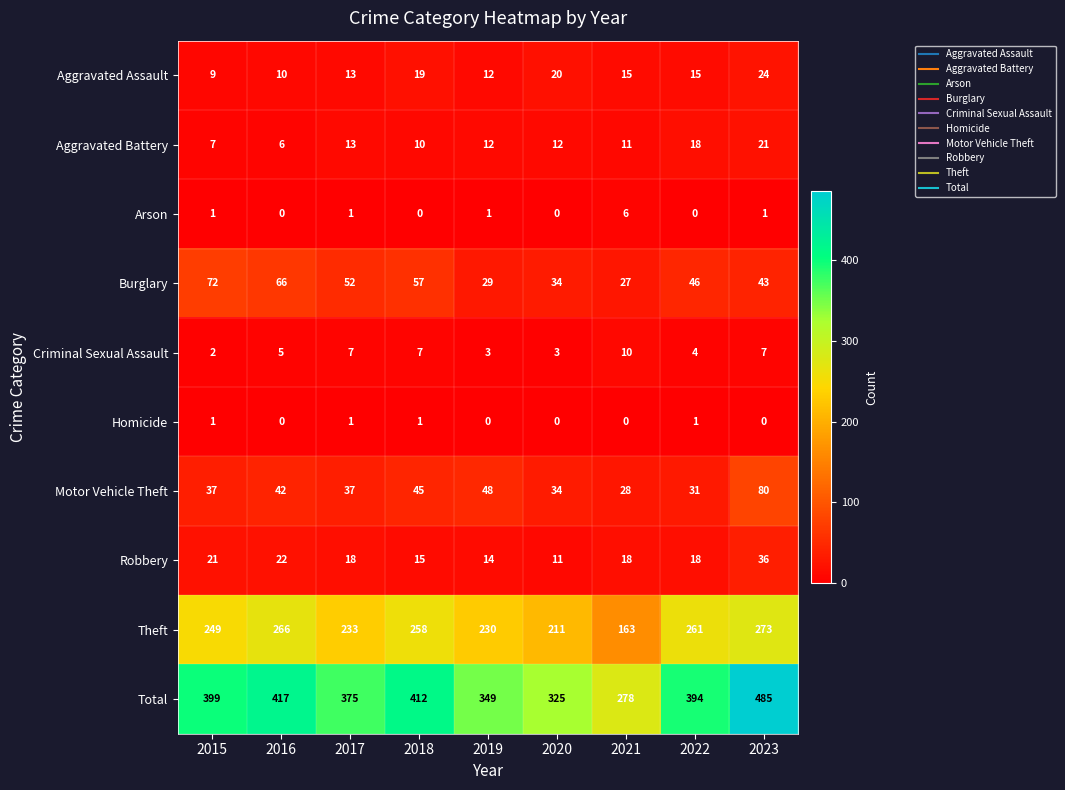

What is the total value across all series at 2015?

798